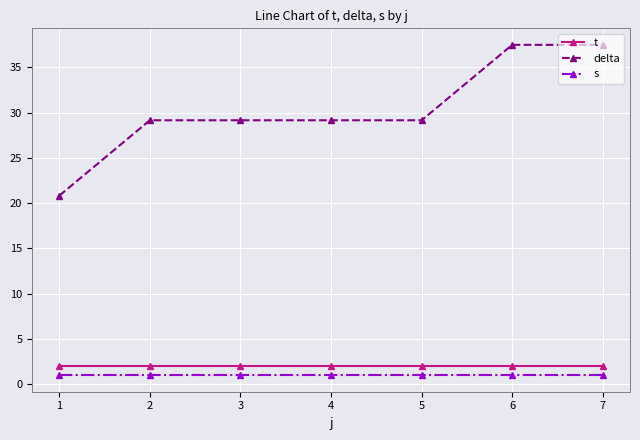

The t series shows 2.0 at 1. True or false?

True